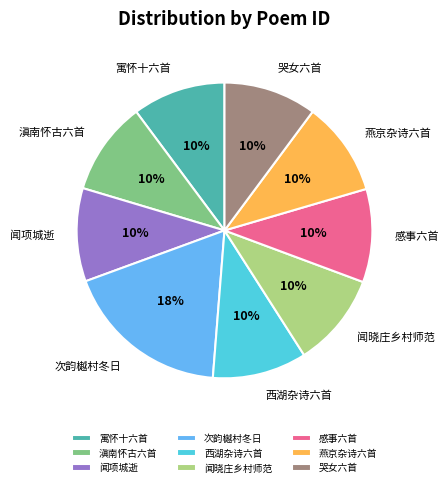

Is there any slice that represents more than half of the pie?

No